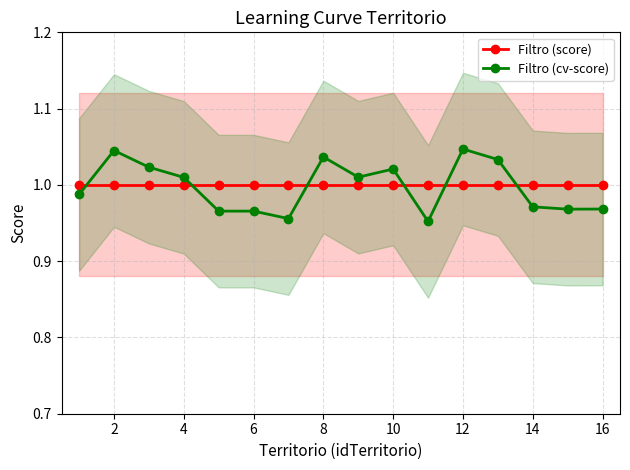

The Filtro (cv-score) series shows 1.3 at 16. True or false?

False